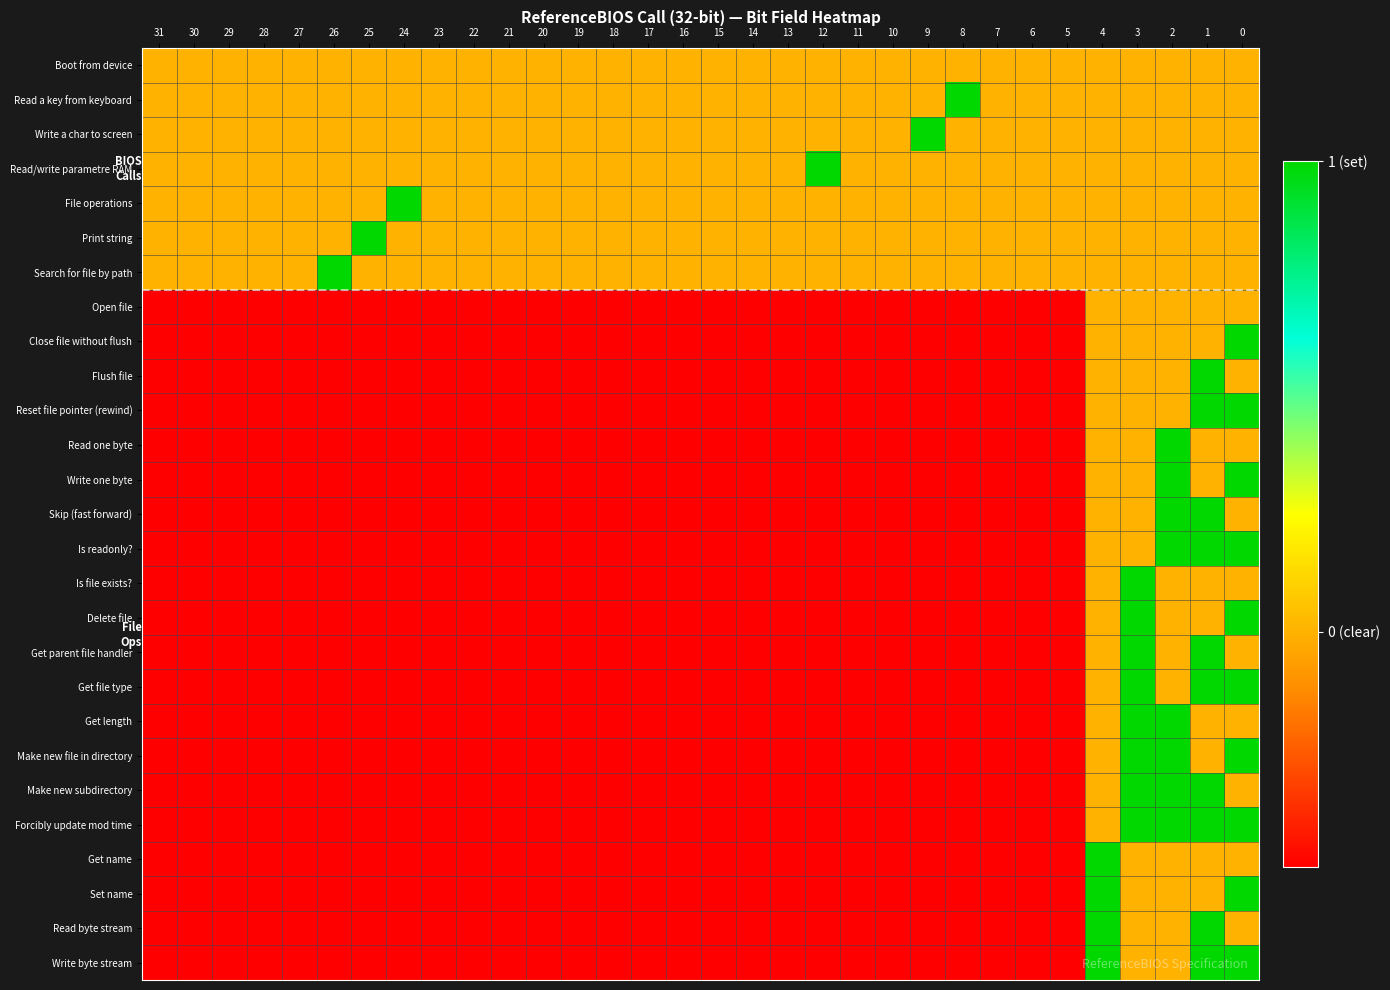

At which category does the chart reach its minimum across all series?

31